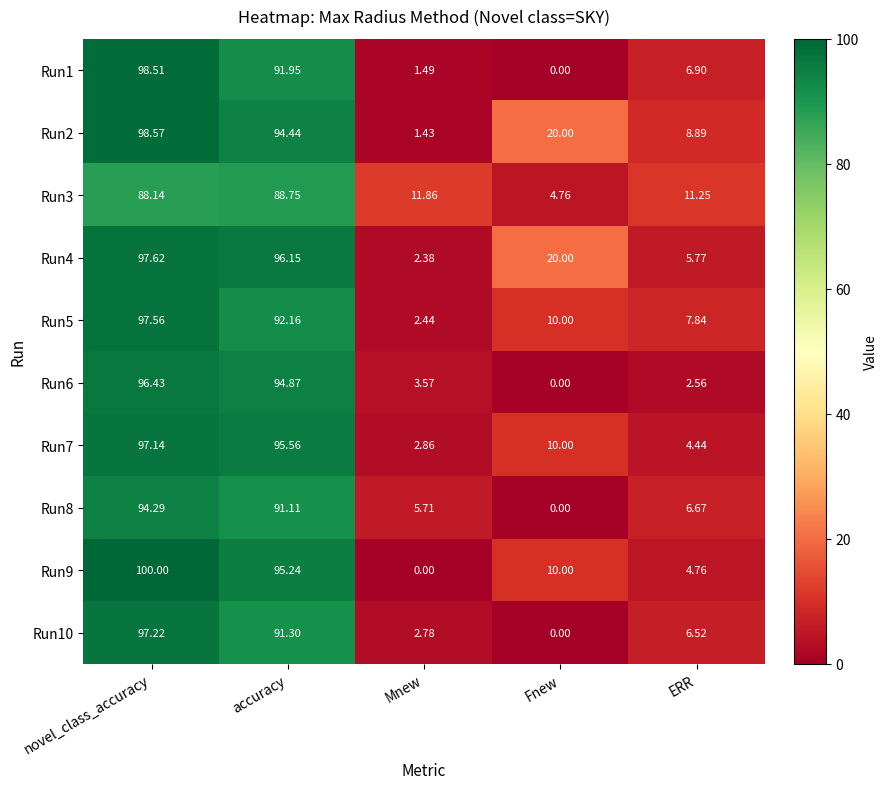

Which series changed the most between novel_class_accuracy and accuracy?

Run1